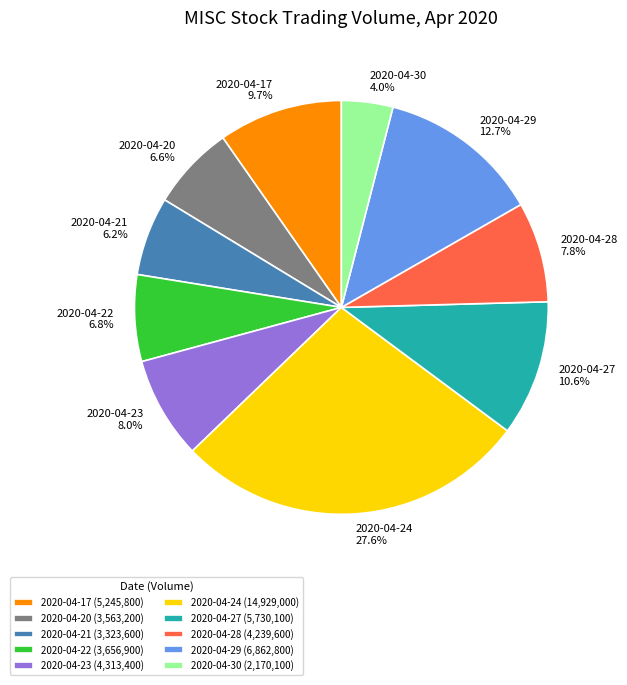

To the nearest percent, what is the average slice percentage?

10%